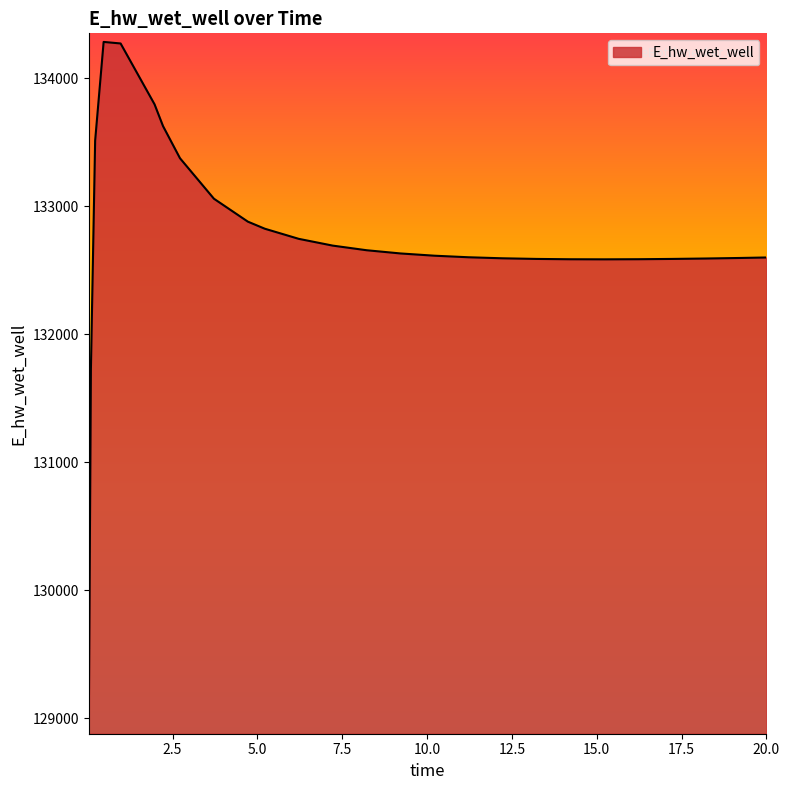

What is the difference between the maximum and minimum values?

5341.8